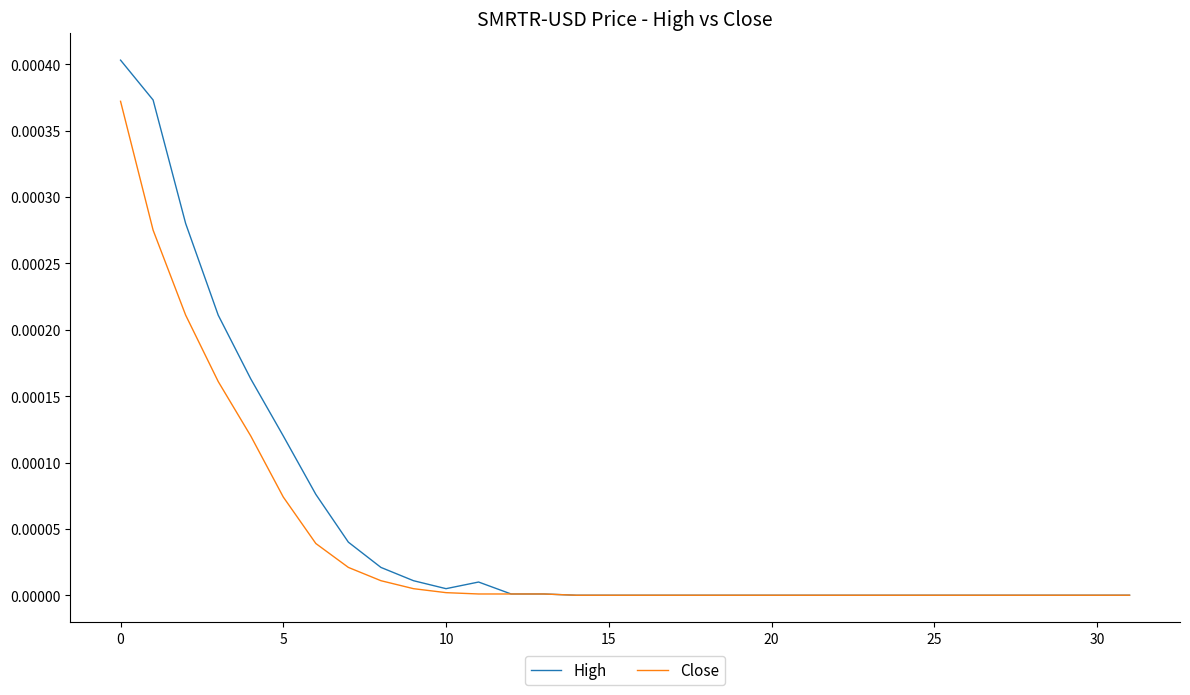

Which series has the widest spread of values?

High